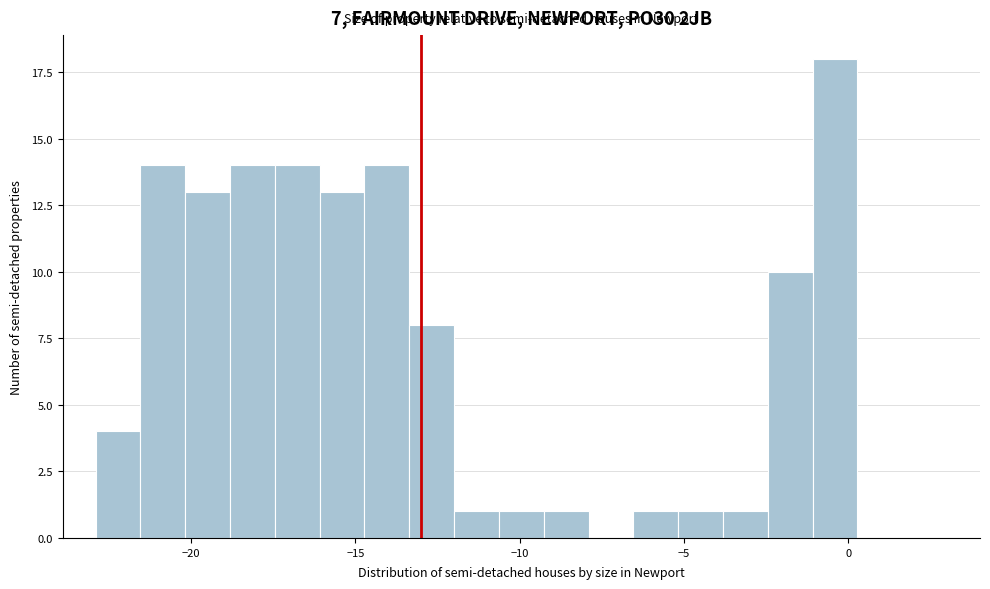

Read against the x-axis, roughly where is the centre of the tallest bar?

-0.5